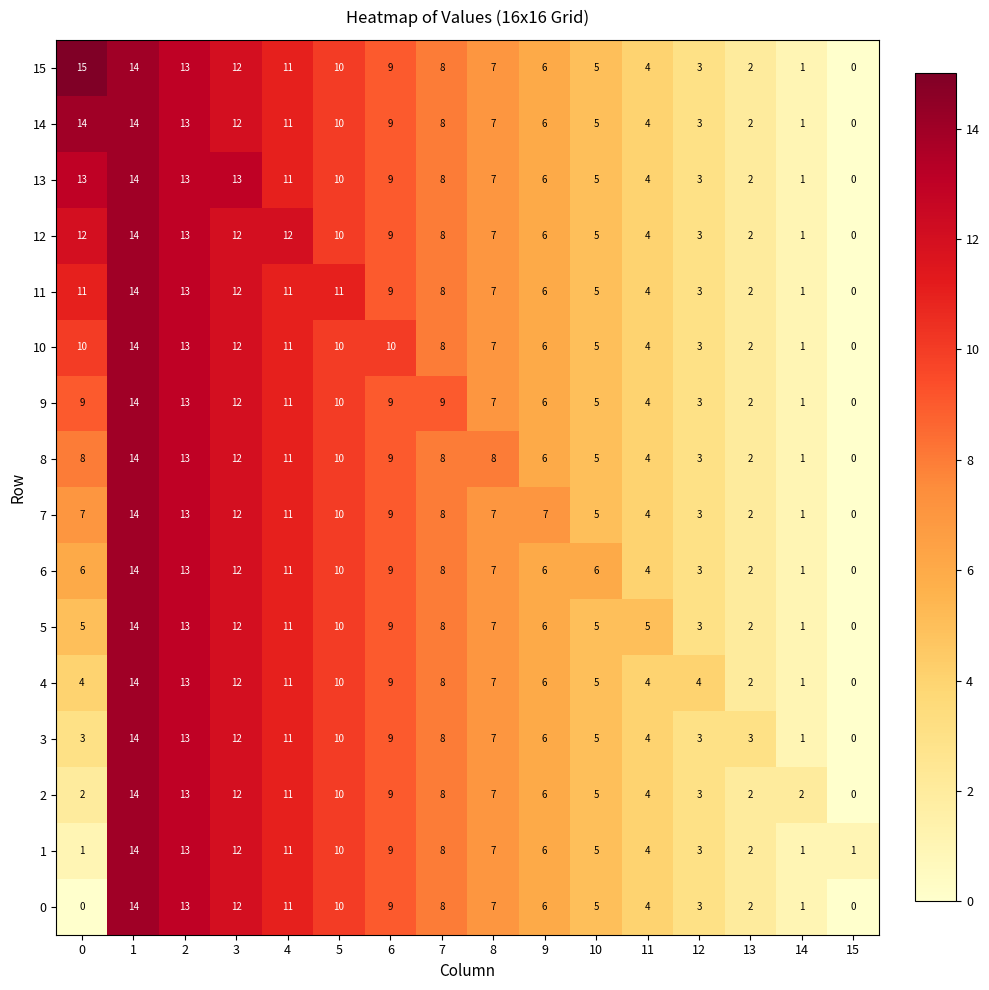

What is the difference between the maximum and minimum values in the 15 series?

15